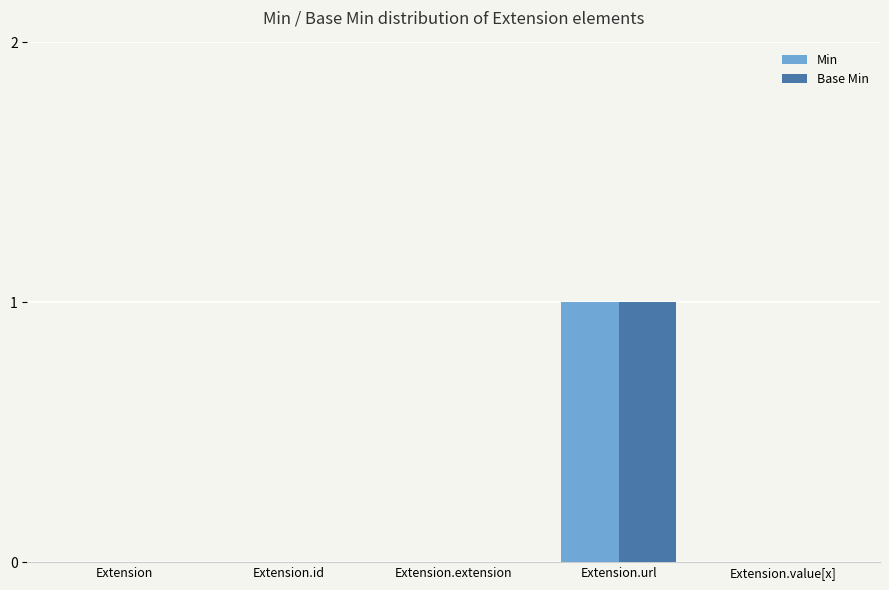

Reading left to right, transcribe all the data shown in this chart.

Min: Extension=0	Extension.id=0	Extension.extension=0	Extension.url=1	Extension.value[x]=0
Base Min: Extension=0	Extension.id=0	Extension.extension=0	Extension.url=1	Extension.value[x]=0